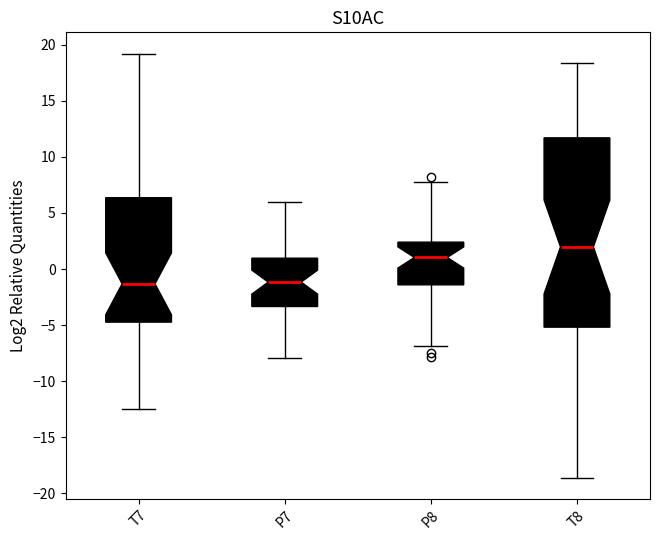

Reading left to right, transcribe this box plot: for each box, give where its median line is, the range the box spans, and where its two whiskers end, as read against the y-axis. The values are not printed on the chart, so give them approximately, as read against the axis.

T7: median -1.5, box -4.5 to 6.5, whiskers -12.5 to 19.0
P7: median -1.0, box -3.5 to 1.0, whiskers -8.0 to 6.0
P8: median 1.0, box -1.5 to 2.5, whiskers -7.0 to 8.0
T8: median 2.0, box -5.0 to 11.5, whiskers -18.5 to 18.5